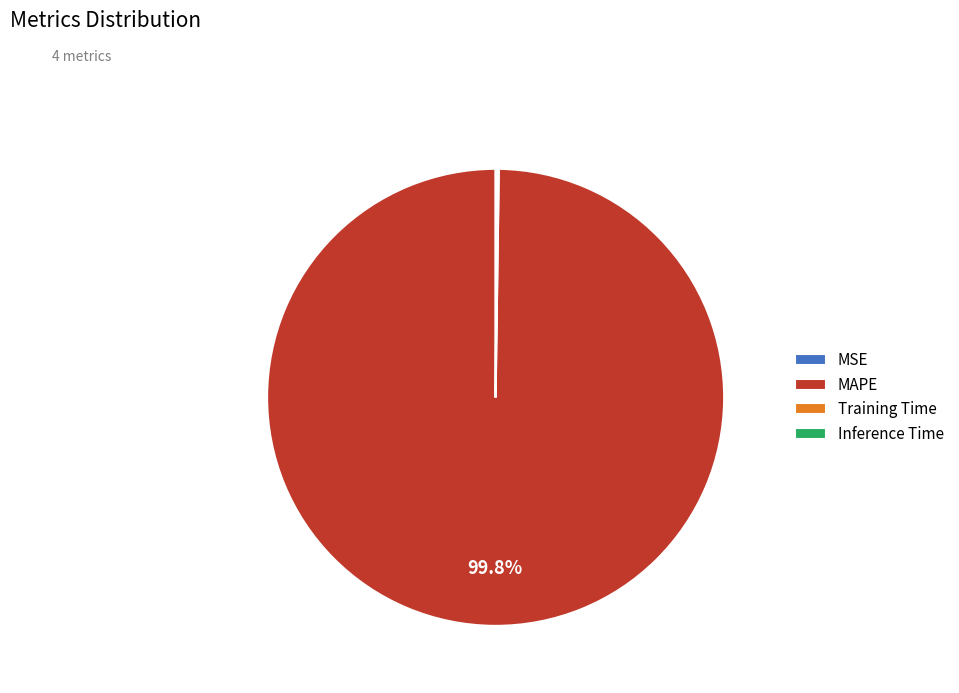

Which slice represents more than half of the pie?

MAPE